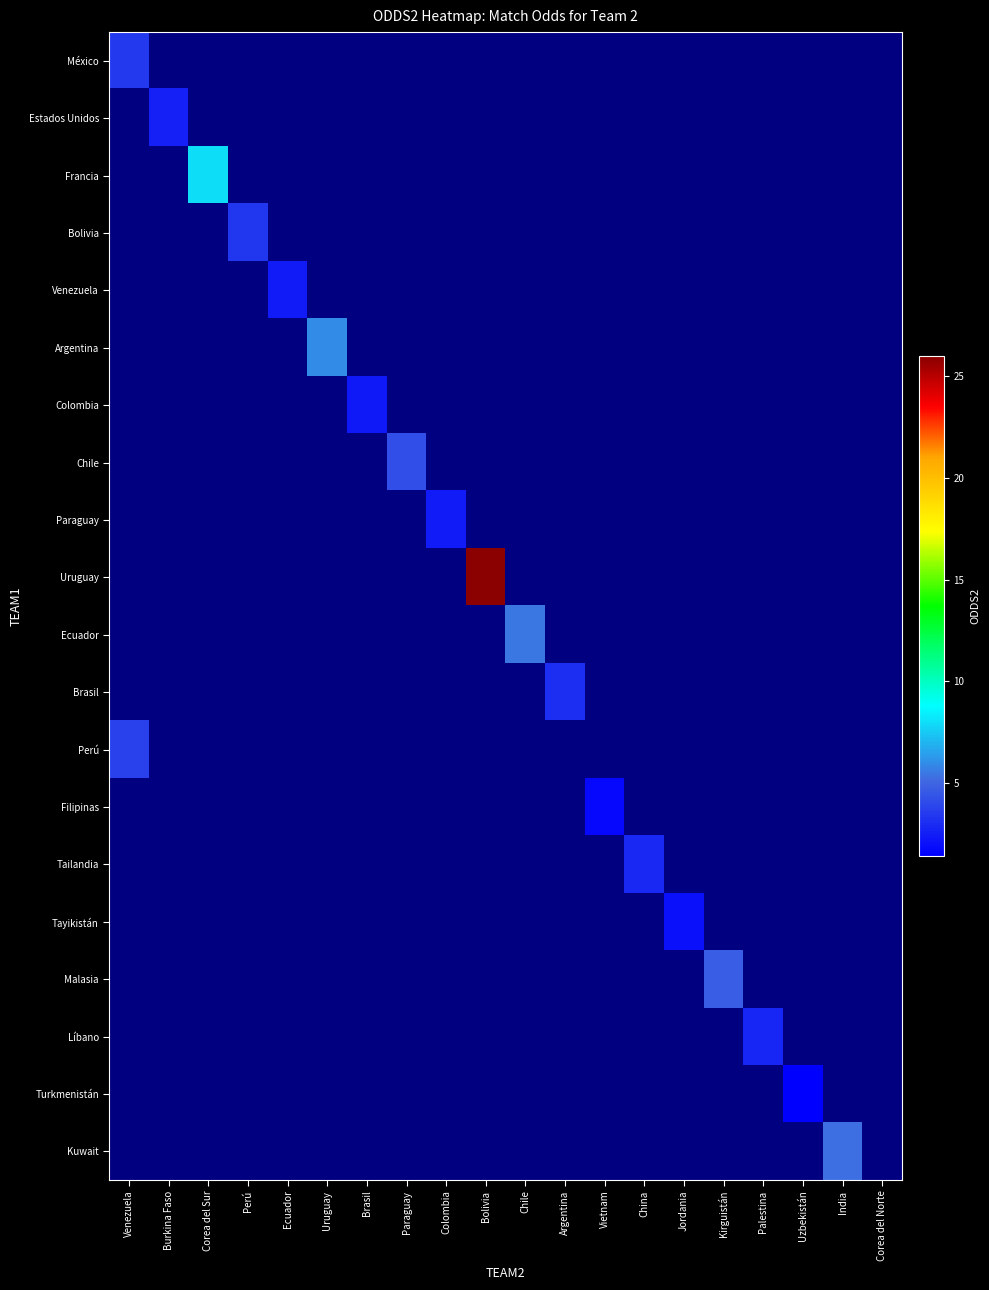

Reading left to right, what are all the values shown in this chart?

México: Venezuela=3.5	Burkina Faso=0.0	Corea del Sur=0.0	Perú=0.0	Ecuador=0.0	Uruguay=0.0	Brasil=0.0	Paraguay=0.0	Colombia=0.0	Bolivia=0.0	Chile=0.0	Argentina=0.0	Vietnam=0.0	China=0.0	Jordania=0.0	Kirguistán=0.0	Palestina=0.0	Uzbekistán=0.0	India=0.0	Corea del Norte=0.0
Estados Unidos: Venezuela=0.0	Burkina Faso=2.6	Corea del Sur=0.0	Perú=0.0	Ecuador=0.0	Uruguay=0.0	Brasil=0.0	Paraguay=0.0	Colombia=0.0	Bolivia=0.0	Chile=0.0	Argentina=0.0	Vietnam=0.0	China=0.0	Jordania=0.0	Kirguistán=0.0	Palestina=0.0	Uzbekistán=0.0	India=0.0	Corea del Norte=0.0
Francia: Venezuela=0.0	Burkina Faso=0.0	Corea del Sur=8.0	Perú=0.0	Ecuador=0.0	Uruguay=0.0	Brasil=0.0	Paraguay=0.0	Colombia=0.0	Bolivia=0.0	Chile=0.0	Argentina=0.0	Vietnam=0.0	China=0.0	Jordania=0.0	Kirguistán=0.0	Palestina=0.0	Uzbekistán=0.0	India=0.0	Corea del Norte=0.0
Bolivia: Venezuela=0.0	Burkina Faso=0.0	Corea del Sur=0.0	Perú=3.4	Ecuador=0.0	Uruguay=0.0	Brasil=0.0	Paraguay=0.0	Colombia=0.0	Bolivia=0.0	Chile=0.0	Argentina=0.0	Vietnam=0.0	China=0.0	Jordania=0.0	Kirguistán=0.0	Palestina=0.0	Uzbekistán=0.0	India=0.0	Corea del Norte=0.0
Venezuela: Venezuela=0.0	Burkina Faso=0.0	Corea del Sur=0.0	Perú=0.0	Ecuador=2.4	Uruguay=0.0	Brasil=0.0	Paraguay=0.0	Colombia=0.0	Bolivia=0.0	Chile=0.0	Argentina=0.0	Vietnam=0.0	China=0.0	Jordania=0.0	Kirguistán=0.0	Palestina=0.0	Uzbekistán=0.0	India=0.0	Corea del Norte=0.0
Argentina: Venezuela=0.0	Burkina Faso=0.0	Corea del Sur=0.0	Perú=0.0	Ecuador=0.0	Uruguay=6.0	Brasil=0.0	Paraguay=0.0	Colombia=0.0	Bolivia=0.0	Chile=0.0	Argentina=0.0	Vietnam=0.0	China=0.0	Jordania=0.0	Kirguistán=0.0	Palestina=0.0	Uzbekistán=0.0	India=0.0	Corea del Norte=0.0
Colombia: Venezuela=0.0	Burkina Faso=0.0	Corea del Sur=0.0	Perú=0.0	Ecuador=0.0	Uruguay=0.0	Brasil=2.3	Paraguay=0.0	Colombia=0.0	Bolivia=0.0	Chile=0.0	Argentina=0.0	Vietnam=0.0	China=0.0	Jordania=0.0	Kirguistán=0.0	Palestina=0.0	Uzbekistán=0.0	India=0.0	Corea del Norte=0.0
Chile: Venezuela=0.0	Burkina Faso=0.0	Corea del Sur=0.0	Perú=0.0	Ecuador=0.0	Uruguay=0.0	Brasil=0.0	Paraguay=4.2	Colombia=0.0	Bolivia=0.0	Chile=0.0	Argentina=0.0	Vietnam=0.0	China=0.0	Jordania=0.0	Kirguistán=0.0	Palestina=0.0	Uzbekistán=0.0	India=0.0	Corea del Norte=0.0
Paraguay: Venezuela=0.0	Burkina Faso=0.0	Corea del Sur=0.0	Perú=0.0	Ecuador=0.0	Uruguay=0.0	Brasil=0.0	Paraguay=0.0	Colombia=2.4	Bolivia=0.0	Chile=0.0	Argentina=0.0	Vietnam=0.0	China=0.0	Jordania=0.0	Kirguistán=0.0	Palestina=0.0	Uzbekistán=0.0	India=0.0	Corea del Norte=0.0
Uruguay: Venezuela=0.0	Burkina Faso=0.0	Corea del Sur=0.0	Perú=0.0	Ecuador=0.0	Uruguay=0.0	Brasil=0.0	Paraguay=0.0	Colombia=0.0	Bolivia=26.0	Chile=0.0	Argentina=0.0	Vietnam=0.0	China=0.0	Jordania=0.0	Kirguistán=0.0	Palestina=0.0	Uzbekistán=0.0	India=0.0	Corea del Norte=0.0
Ecuador: Venezuela=0.0	Burkina Faso=0.0	Corea del Sur=0.0	Perú=0.0	Ecuador=0.0	Uruguay=0.0	Brasil=0.0	Paraguay=0.0	Colombia=0.0	Bolivia=0.0	Chile=5.5	Argentina=0.0	Vietnam=0.0	China=0.0	Jordania=0.0	Kirguistán=0.0	Palestina=0.0	Uzbekistán=0.0	India=0.0	Corea del Norte=0.0
Brasil: Venezuela=0.0	Burkina Faso=0.0	Corea del Sur=0.0	Perú=0.0	Ecuador=0.0	Uruguay=0.0	Brasil=0.0	Paraguay=0.0	Colombia=0.0	Bolivia=0.0	Chile=0.0	Argentina=3.1	Vietnam=0.0	China=0.0	Jordania=0.0	Kirguistán=0.0	Palestina=0.0	Uzbekistán=0.0	India=0.0	Corea del Norte=0.0
Perú: Venezuela=3.8	Burkina Faso=0.0	Corea del Sur=0.0	Perú=0.0	Ecuador=0.0	Uruguay=0.0	Brasil=0.0	Paraguay=0.0	Colombia=0.0	Bolivia=0.0	Chile=0.0	Argentina=0.0	Vietnam=0.0	China=0.0	Jordania=0.0	Kirguistán=0.0	Palestina=0.0	Uzbekistán=0.0	India=0.0	Corea del Norte=0.0
Filipinas: Venezuela=0.0	Burkina Faso=0.0	Corea del Sur=0.0	Perú=0.0	Ecuador=0.0	Uruguay=0.0	Brasil=0.0	Paraguay=0.0	Colombia=0.0	Bolivia=0.0	Chile=0.0	Argentina=0.0	Vietnam=1.8	China=0.0	Jordania=0.0	Kirguistán=0.0	Palestina=0.0	Uzbekistán=0.0	India=0.0	Corea del Norte=0.0
Tailandia: Venezuela=0.0	Burkina Faso=0.0	Corea del Sur=0.0	Perú=0.0	Ecuador=0.0	Uruguay=0.0	Brasil=0.0	Paraguay=0.0	Colombia=0.0	Bolivia=0.0	Chile=0.0	Argentina=0.0	Vietnam=0.0	China=2.9	Jordania=0.0	Kirguistán=0.0	Palestina=0.0	Uzbekistán=0.0	India=0.0	Corea del Norte=0.0
Tayikistán: Venezuela=0.0	Burkina Faso=0.0	Corea del Sur=0.0	Perú=0.0	Ecuador=0.0	Uruguay=0.0	Brasil=0.0	Paraguay=0.0	Colombia=0.0	Bolivia=0.0	Chile=0.0	Argentina=0.0	Vietnam=0.0	China=0.0	Jordania=2.0	Kirguistán=0.0	Palestina=0.0	Uzbekistán=0.0	India=0.0	Corea del Norte=0.0
Malasia: Venezuela=0.0	Burkina Faso=0.0	Corea del Sur=0.0	Perú=0.0	Ecuador=0.0	Uruguay=0.0	Brasil=0.0	Paraguay=0.0	Colombia=0.0	Bolivia=0.0	Chile=0.0	Argentina=0.0	Vietnam=0.0	China=0.0	Jordania=0.0	Kirguistán=4.8	Palestina=0.0	Uzbekistán=0.0	India=0.0	Corea del Norte=0.0
Líbano: Venezuela=0.0	Burkina Faso=0.0	Corea del Sur=0.0	Perú=0.0	Ecuador=0.0	Uruguay=0.0	Brasil=0.0	Paraguay=0.0	Colombia=0.0	Bolivia=0.0	Chile=0.0	Argentina=0.0	Vietnam=0.0	China=0.0	Jordania=0.0	Kirguistán=0.0	Palestina=2.8	Uzbekistán=0.0	India=0.0	Corea del Norte=0.0
Turkmenistán: Venezuela=0.0	Burkina Faso=0.0	Corea del Sur=0.0	Perú=0.0	Ecuador=0.0	Uruguay=0.0	Brasil=0.0	Paraguay=0.0	Colombia=0.0	Bolivia=0.0	Chile=0.0	Argentina=0.0	Vietnam=0.0	China=0.0	Jordania=0.0	Kirguistán=0.0	Palestina=0.0	Uzbekistán=1.4	India=0.0	Corea del Norte=0.0
Kuwait: Venezuela=0.0	Burkina Faso=0.0	Corea del Sur=0.0	Perú=0.0	Ecuador=0.0	Uruguay=0.0	Brasil=0.0	Paraguay=0.0	Colombia=0.0	Bolivia=0.0	Chile=0.0	Argentina=0.0	Vietnam=0.0	China=0.0	Jordania=0.0	Kirguistán=0.0	Palestina=0.0	Uzbekistán=0.0	India=5.3	Corea del Norte=0.0